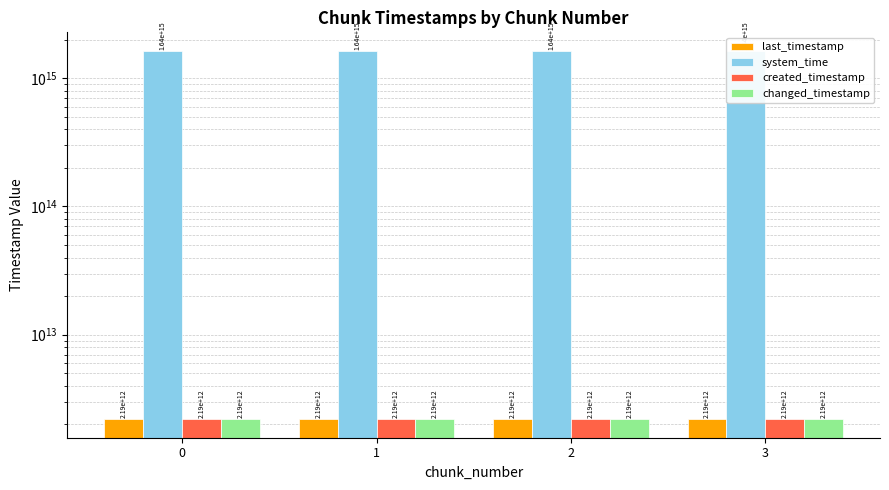

What is the spread (max minus min) of values at 0?

1636485258143871